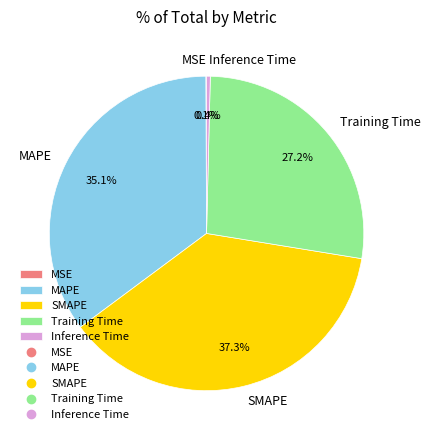

Which slice is the largest?

SMAPE